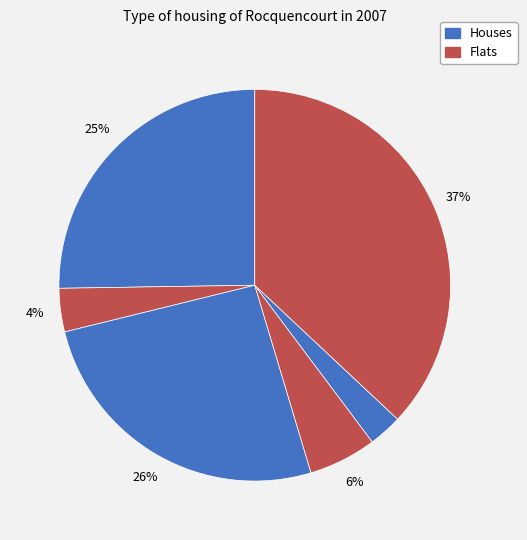

Is there any slice that represents more than half of the pie?

No